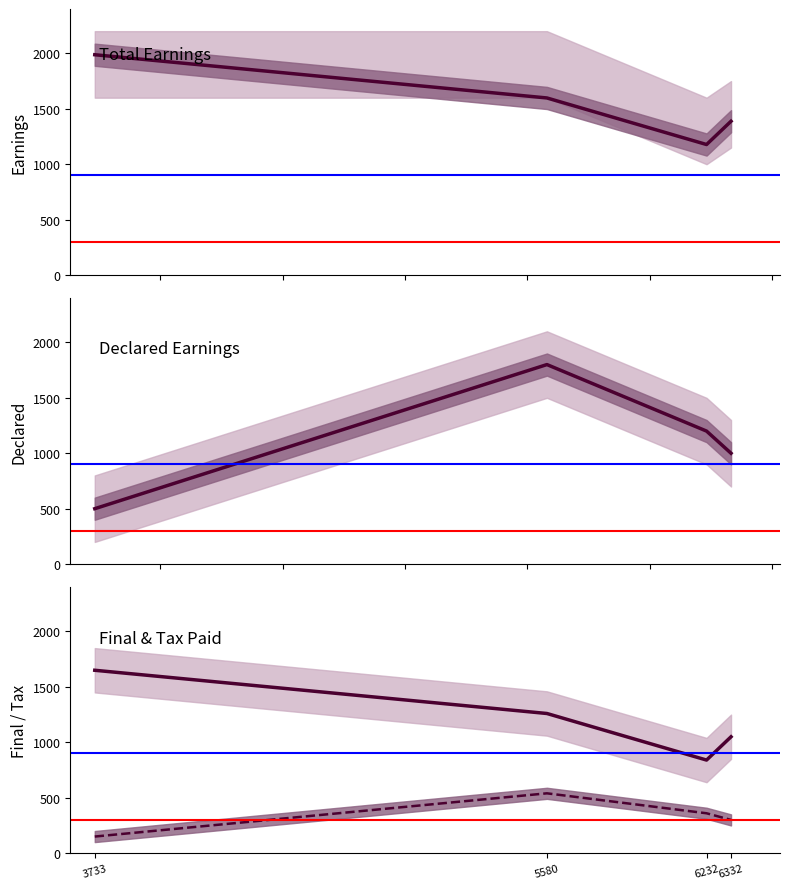

What is the sum of all declareEarnings values?

4500.0